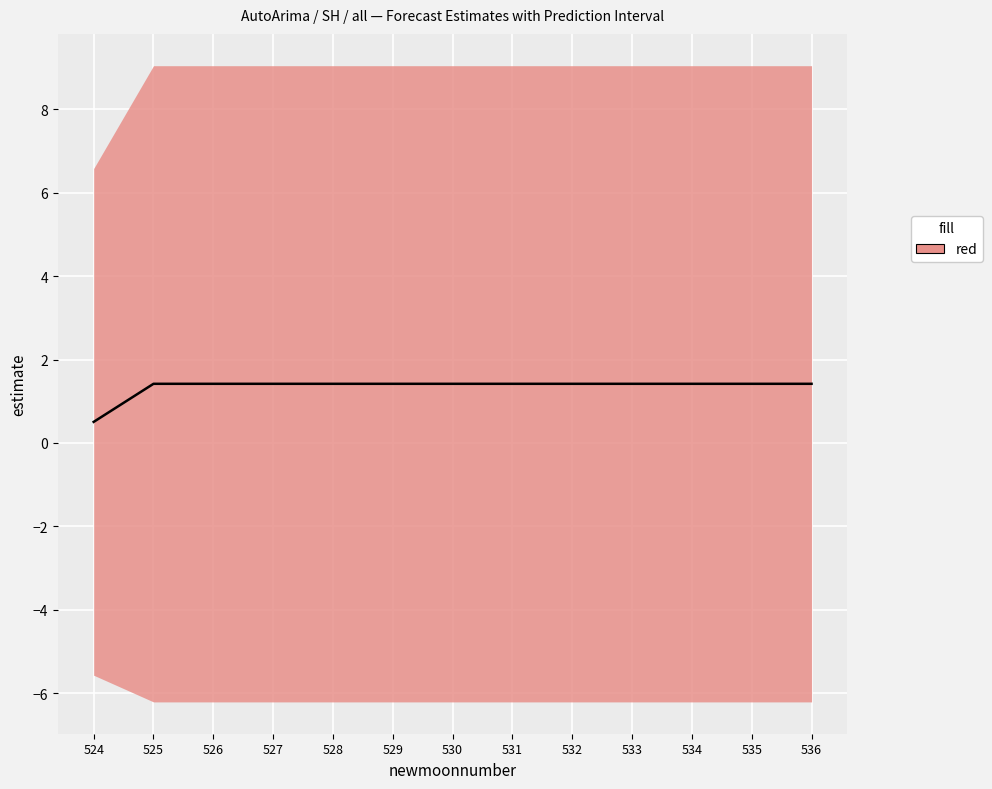

Approximately how many times larger is the value at 533 compared to 525?

1.0